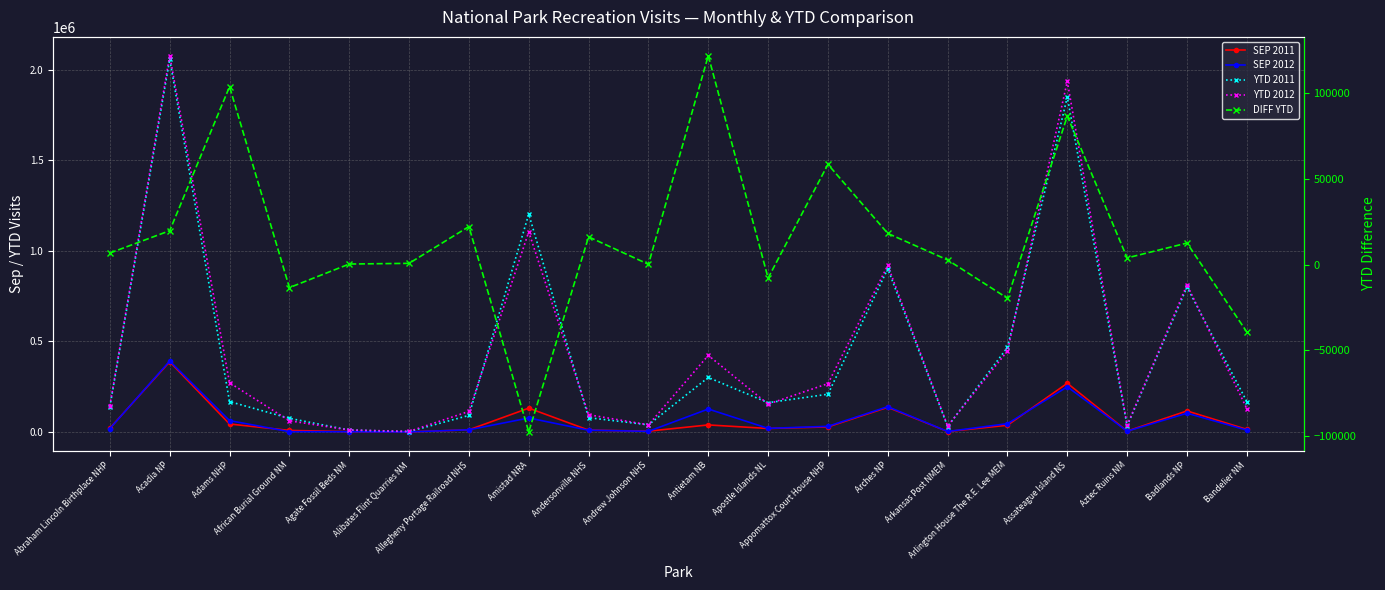

What is the value of the DIFF YTD point at the 13th from the left?

58510